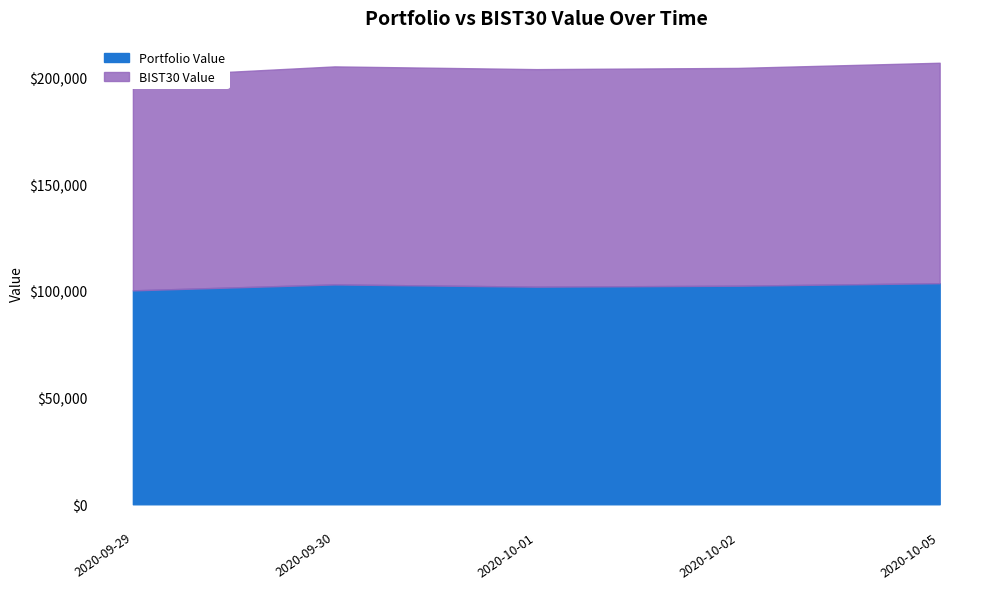

What are all the series names shown in the legend?

Portfolio Value, BIST30 Value